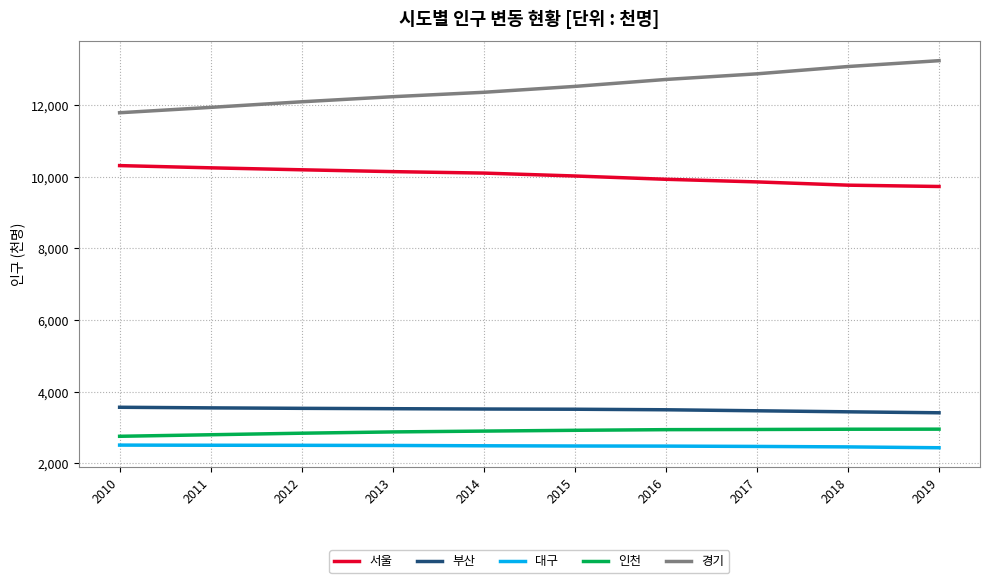

Rank the series by their maximum value, from lowest to highest.

대구, 인천, 부산, 서울, 경기